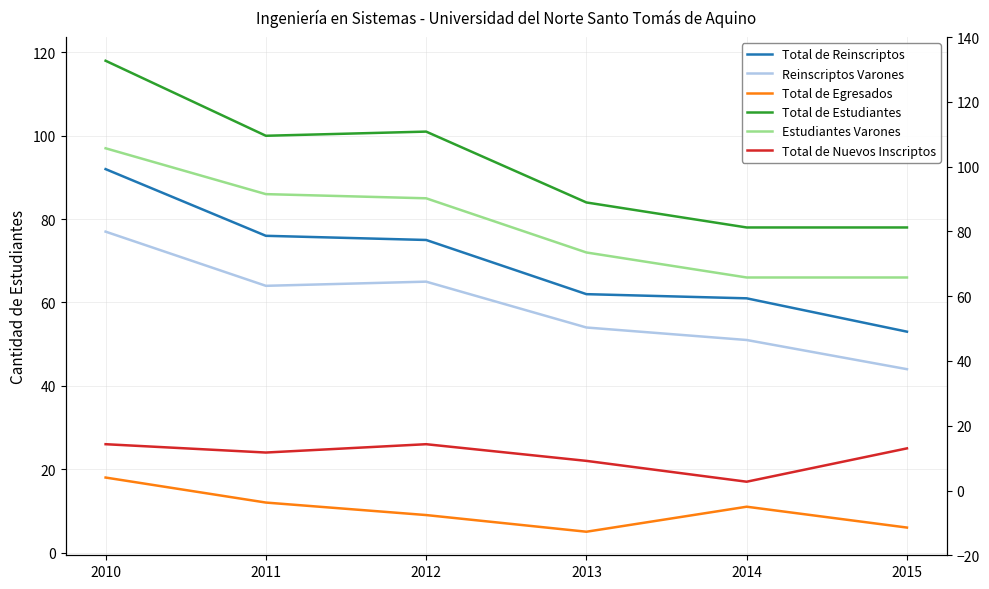

What is the sum of all Total de Estudiantes values?

559